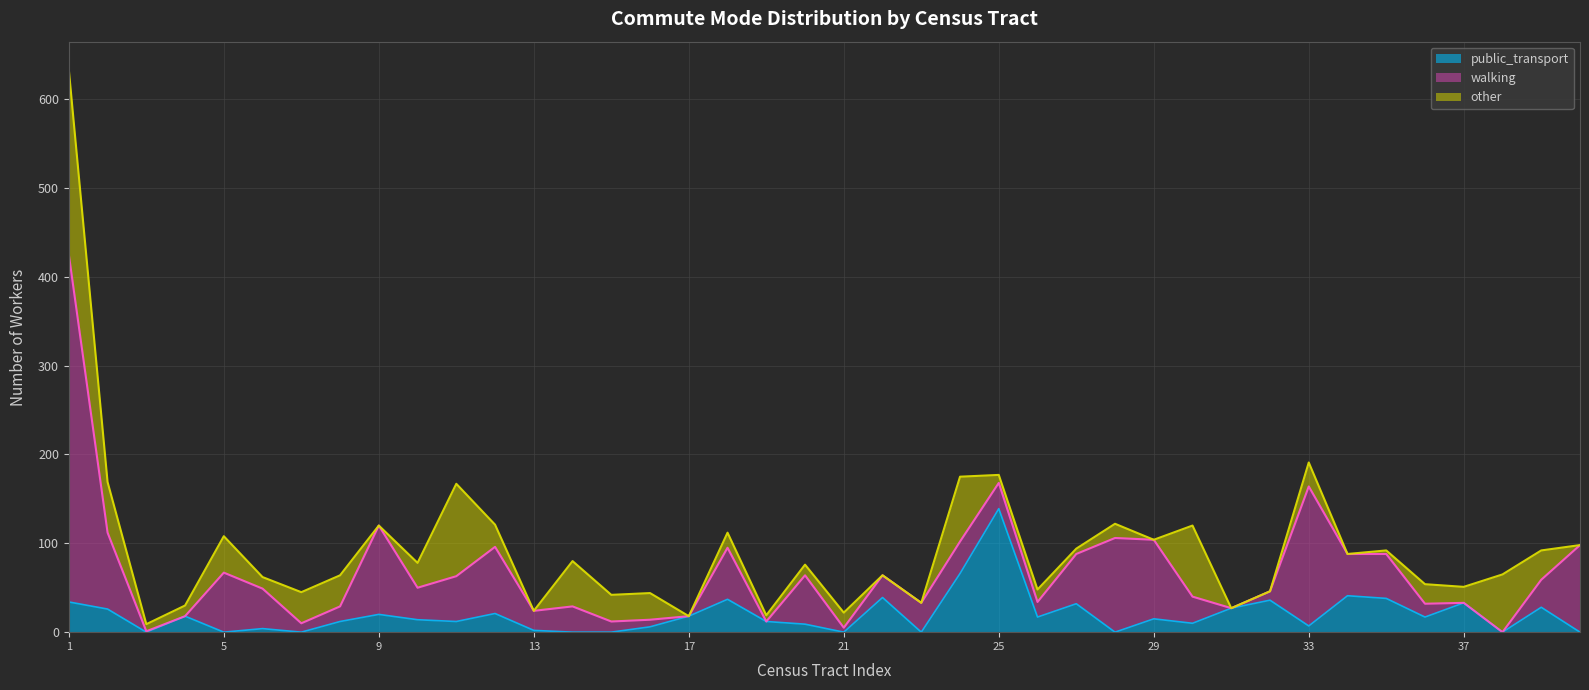

List the series in order of their overall mean, lowest first.

public_transport, other, walking